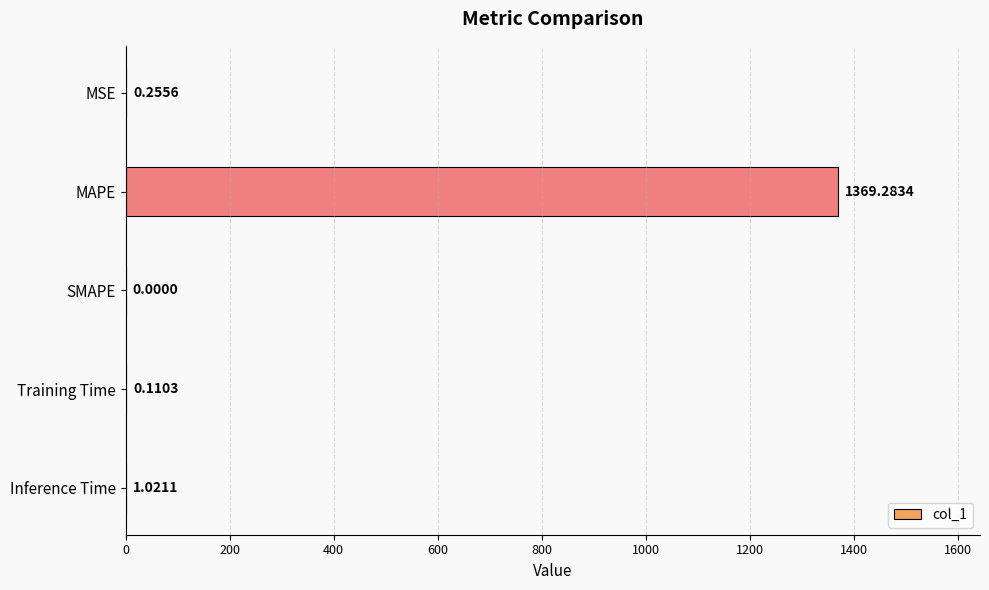

Count the number of categories in the chart.

5